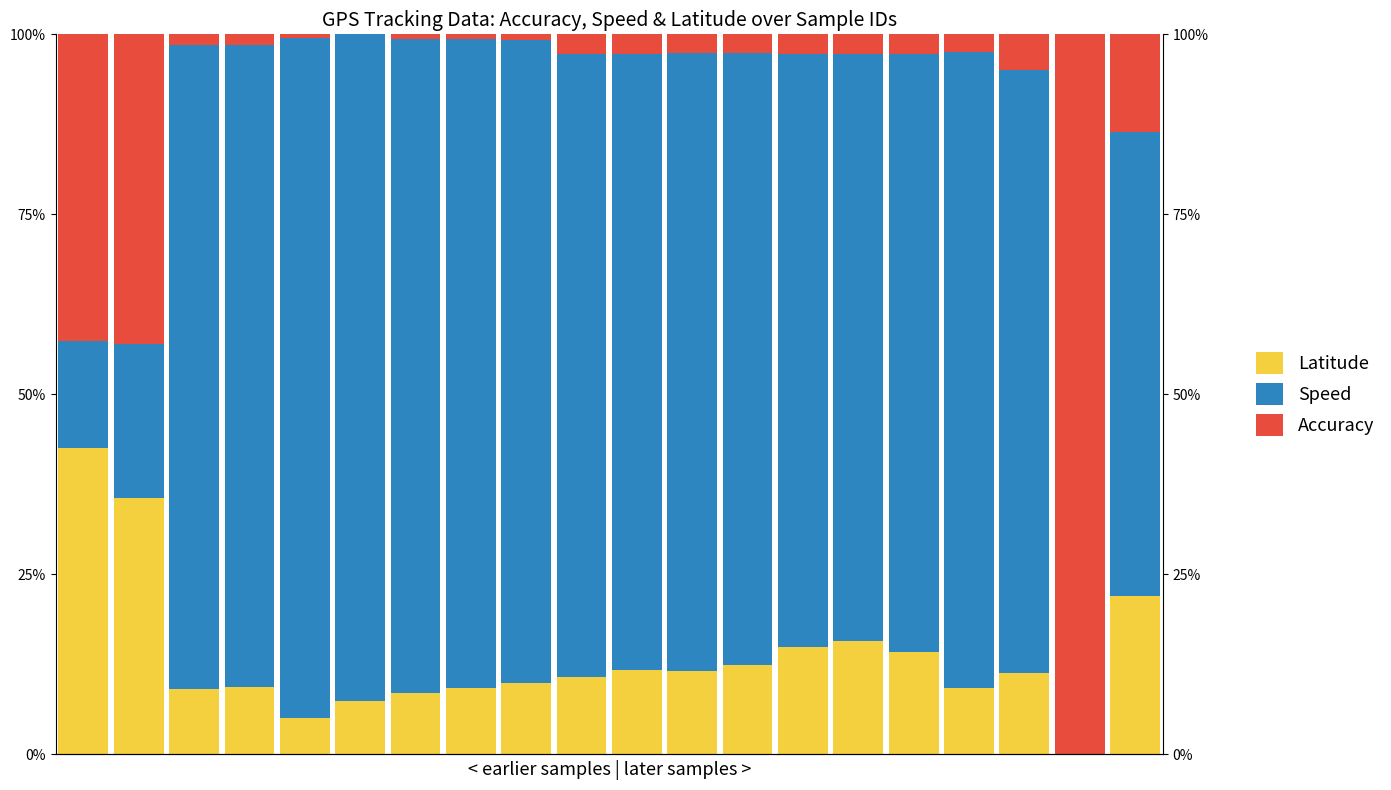

At which category does the chart reach its minimum across all series?

18